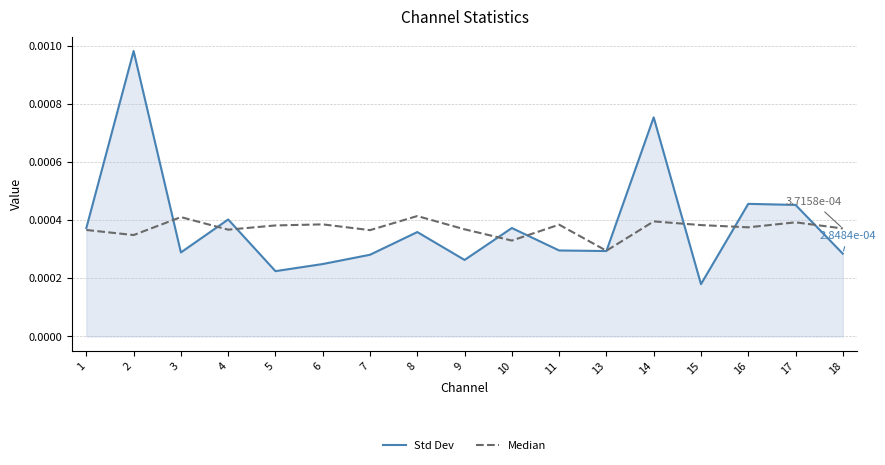

Which series changed the most between 1 and 14?

Std Dev